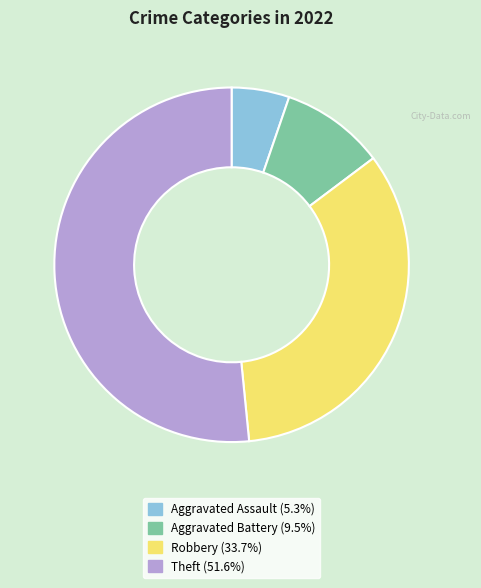

Between Theft and Aggravated Assault, which is larger?

Theft